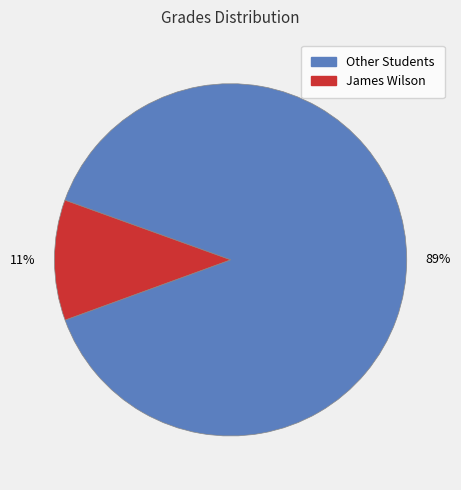

Rank the categories by value from highest to lowest.

Other Students, James Wilson